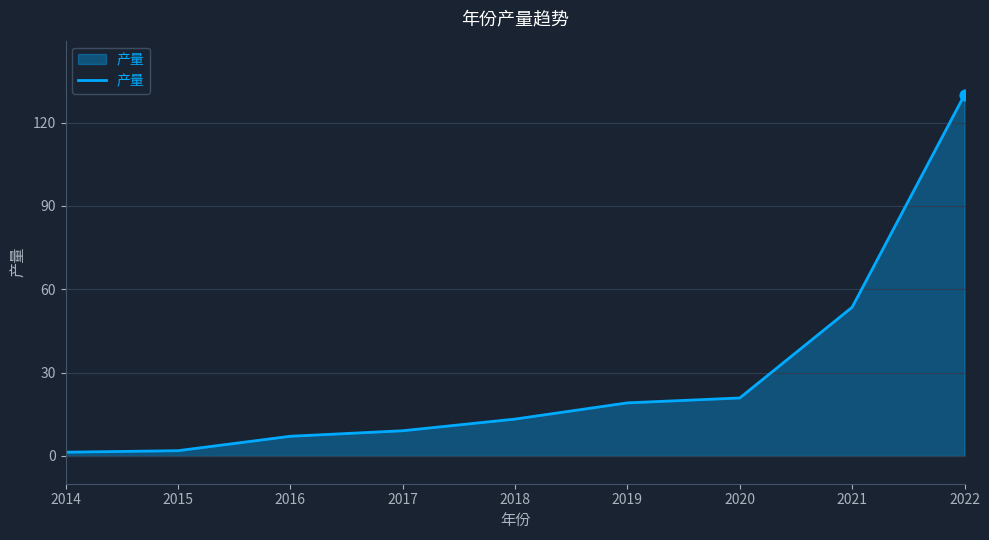

Which has a higher value, 2015 or 2019?

2019